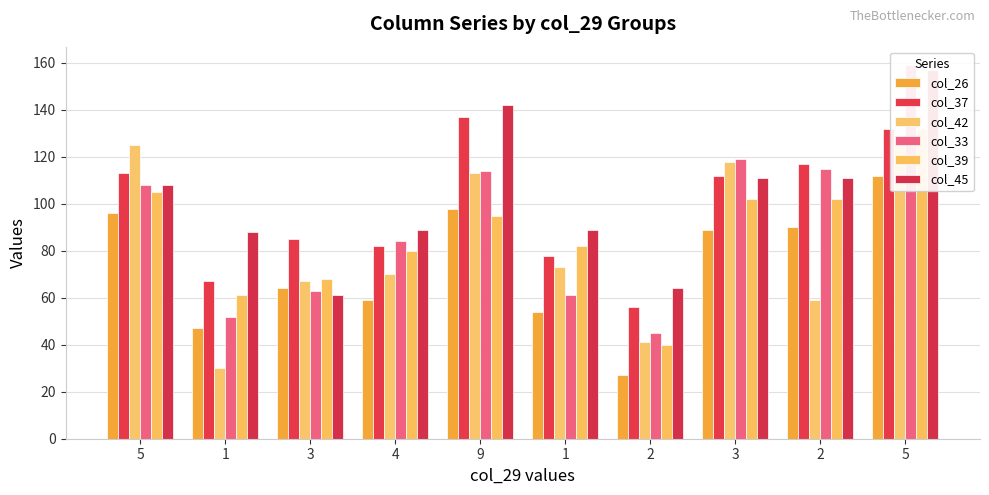

How many data points in col_37 are above 112?

4